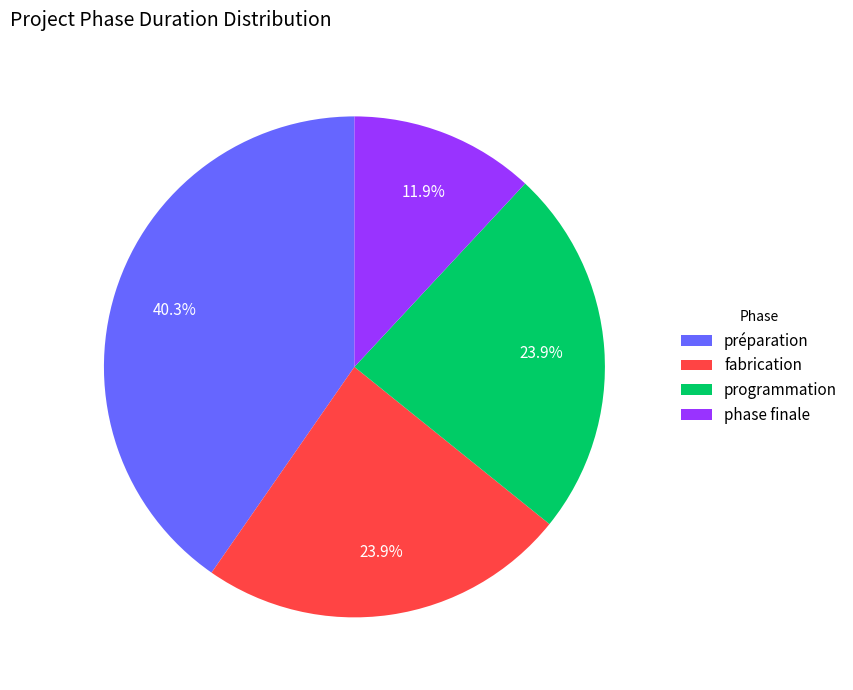

Approximately how many times larger is the value at programmation compared to phase finale?

2.0